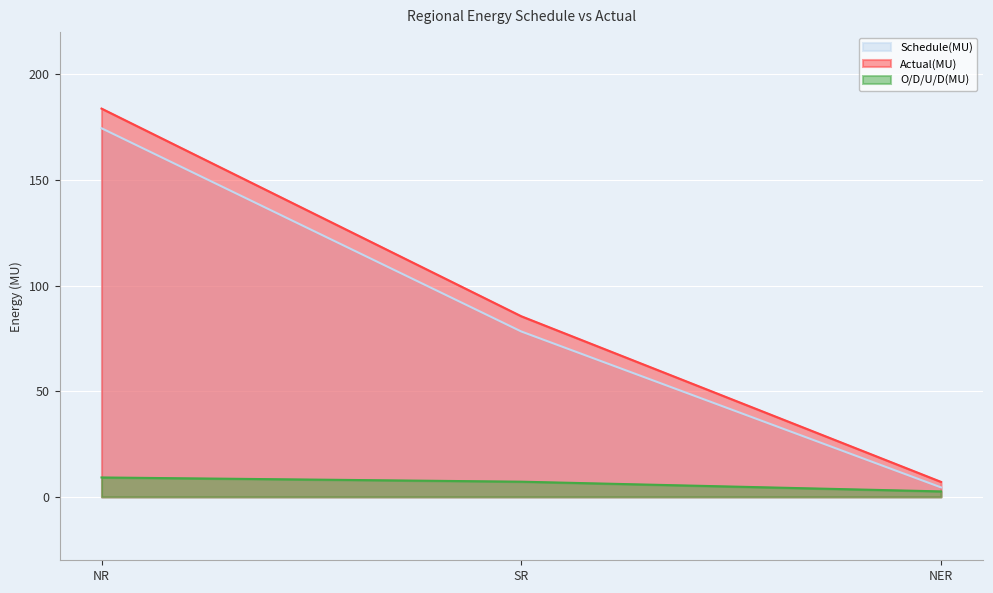

Reading left to right, extract all data points from this chart.

Schedule(MU): 174.5	78.3	4.5
Actual(MU): 183.8	85.5	7.1
O/D/U/D(MU): 9.2	7.2	2.6